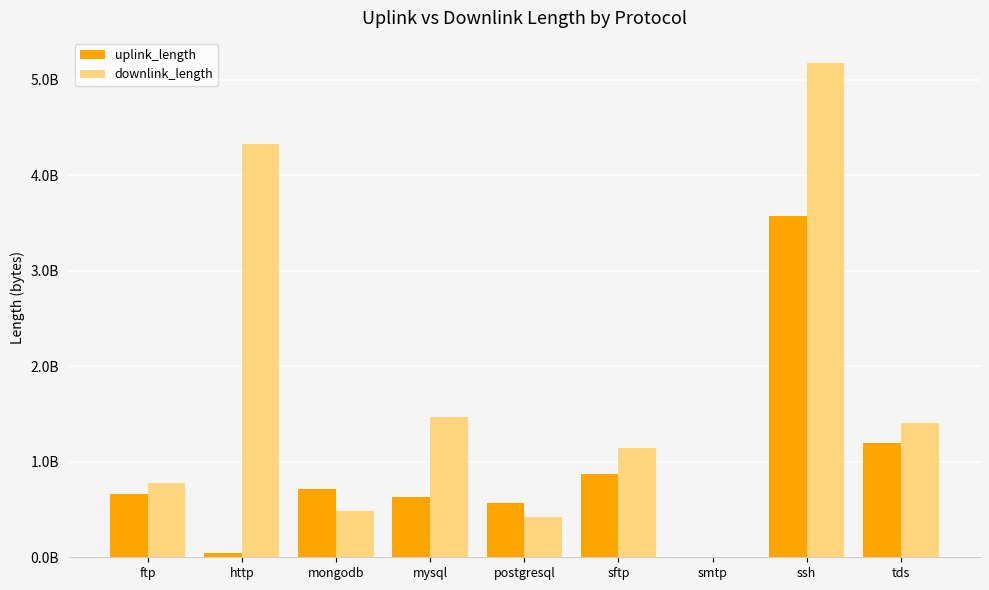

What are all the series names shown in the legend?

uplink_length, downlink_length